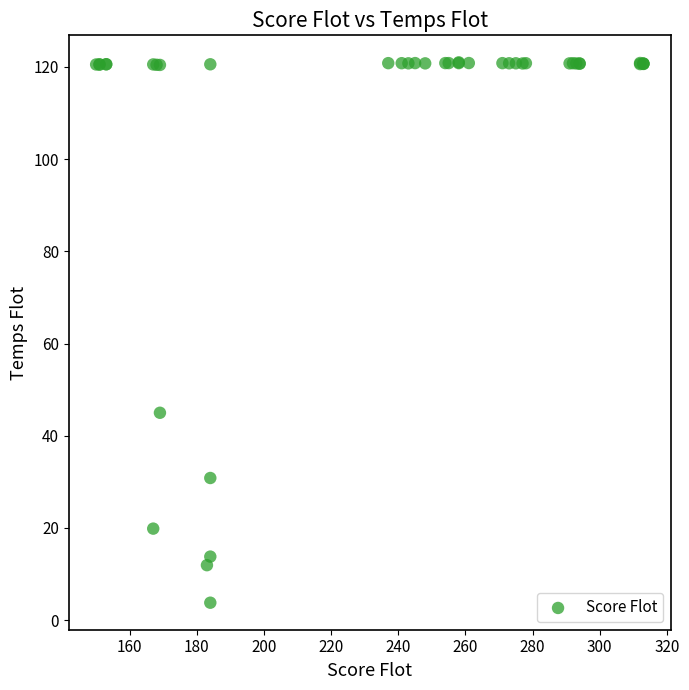

What Y value in the scatter plot is closest to 62?

45.0